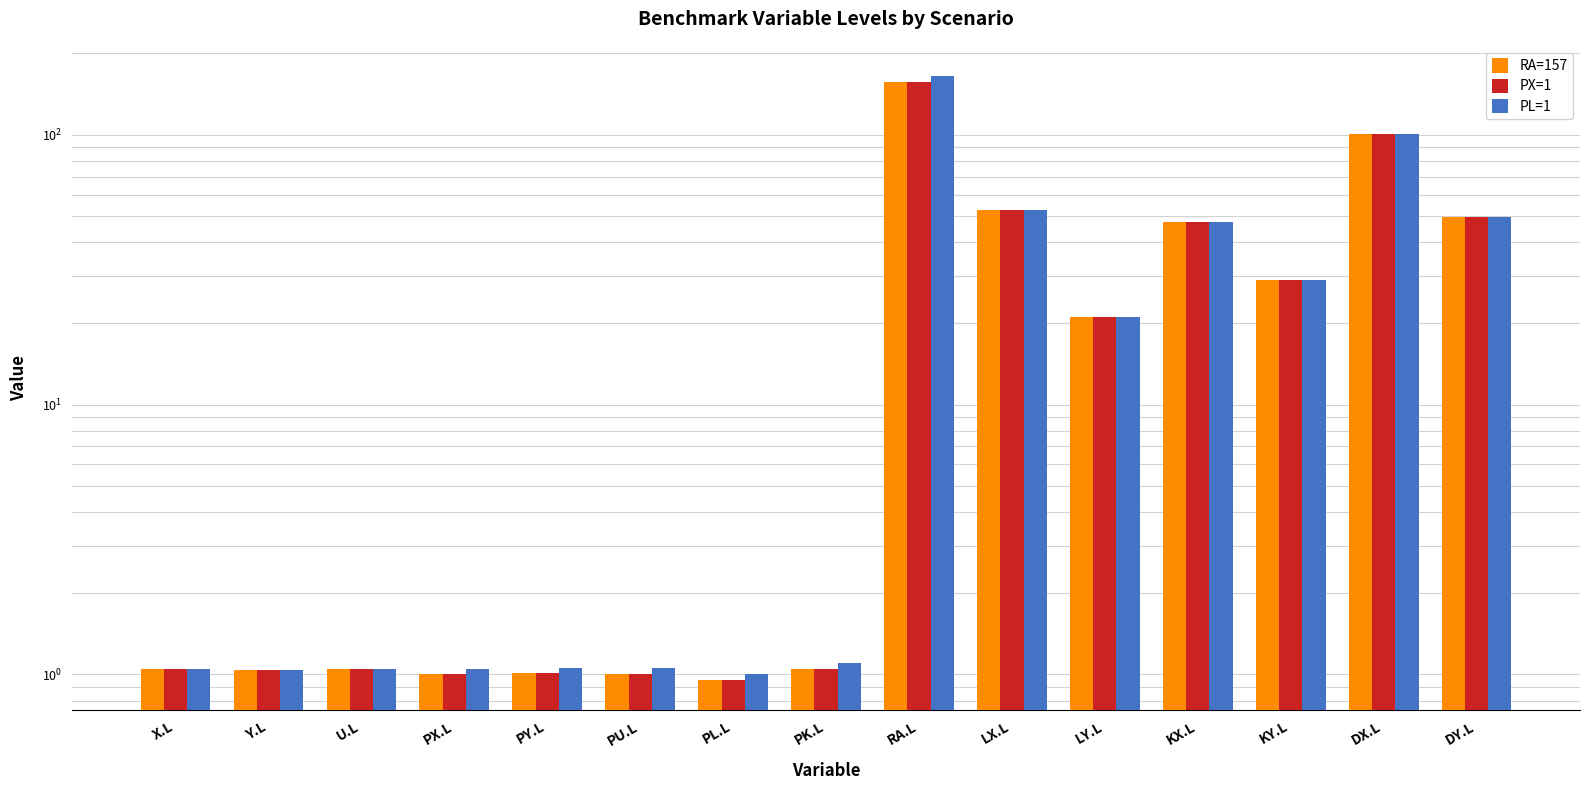

At which label does RA=157 reach its peak?

RA.L